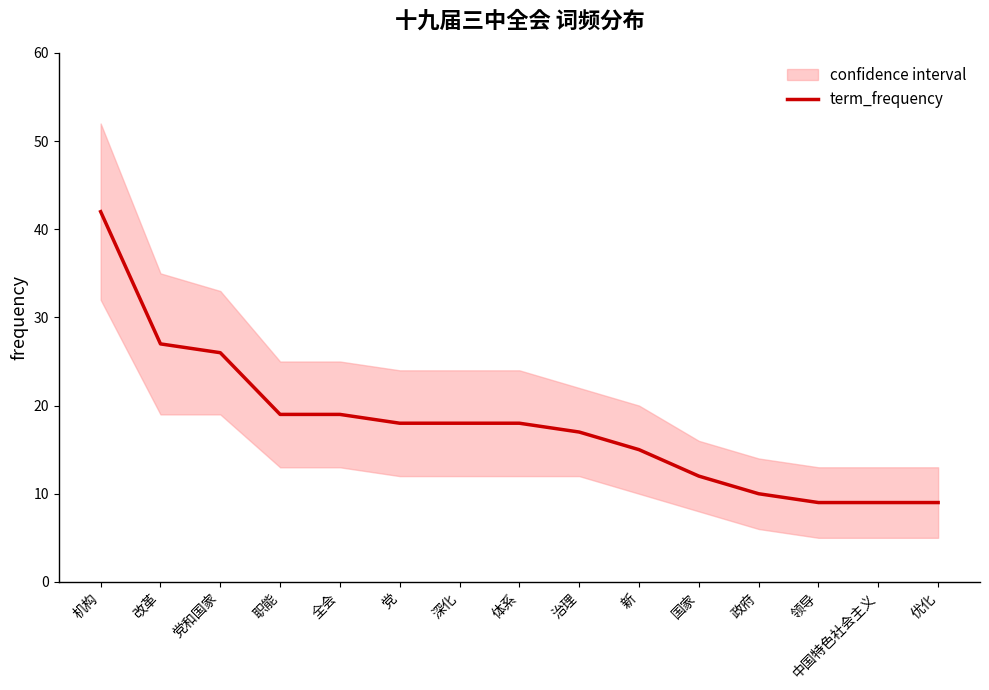

What is the maximum value shown in the chart?

42